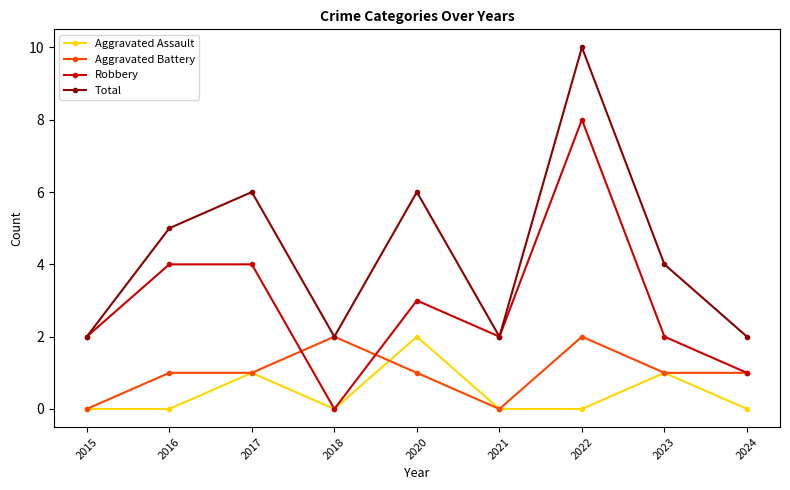

How many lines are shown in the chart?

4